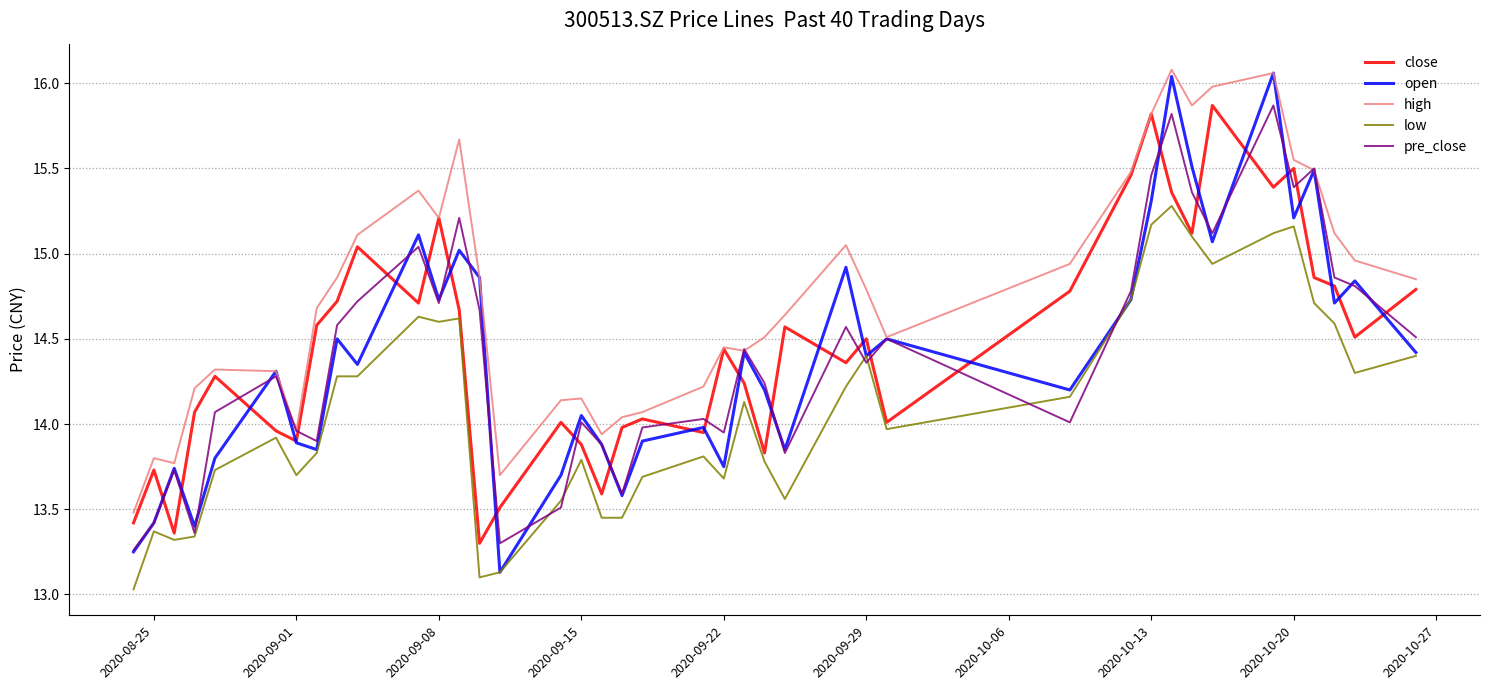

At how many categories does at least one series exceed 13?

40